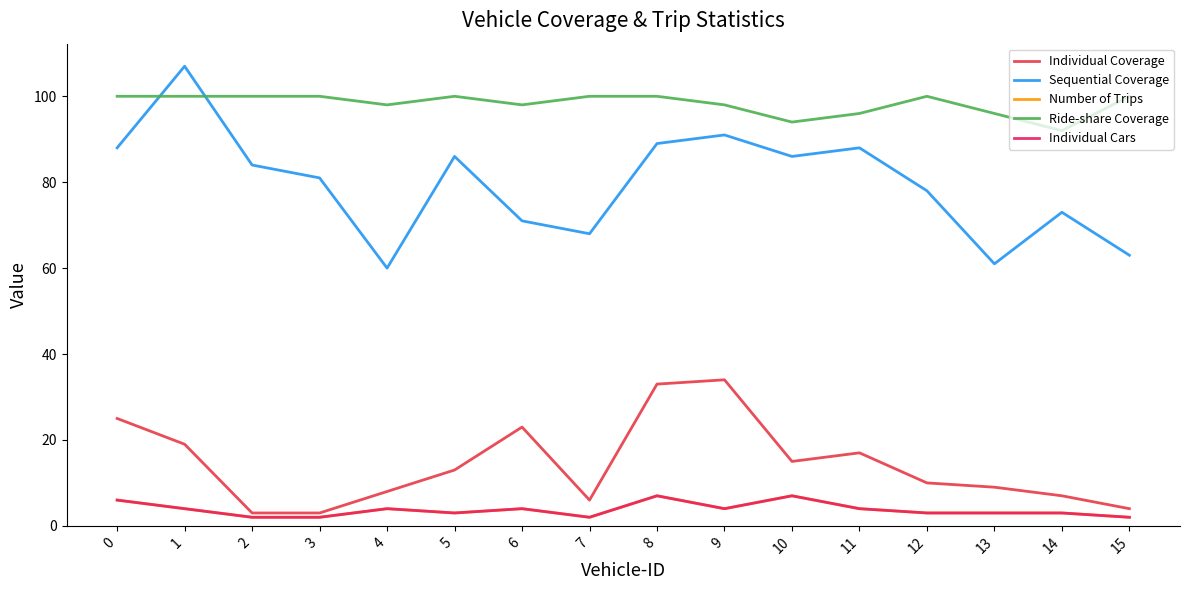

Where is the first local maximum for Sequential Coverage?

1